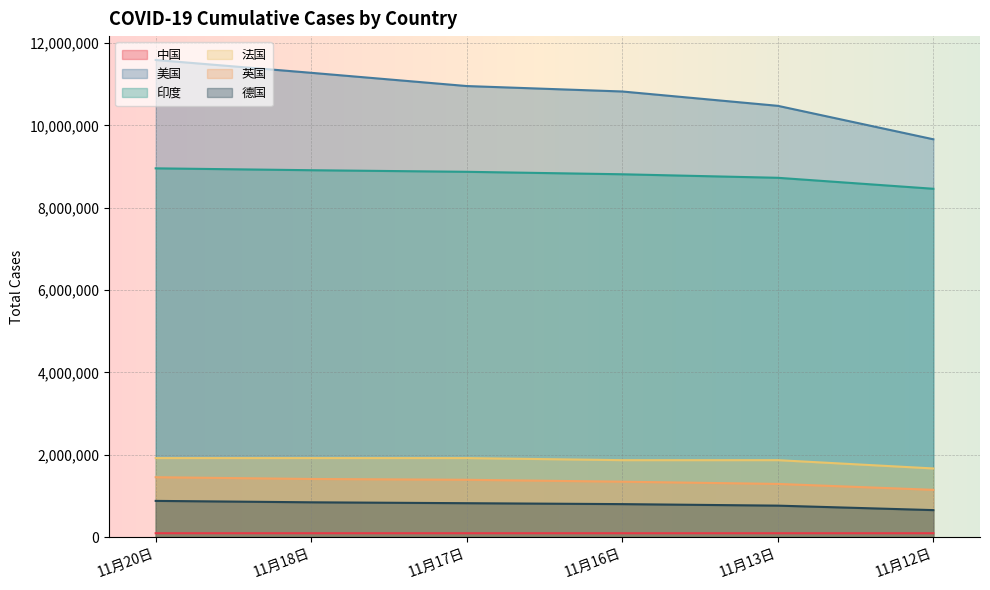

What is the value of the 法国 point at the 1st from the left?

1918345